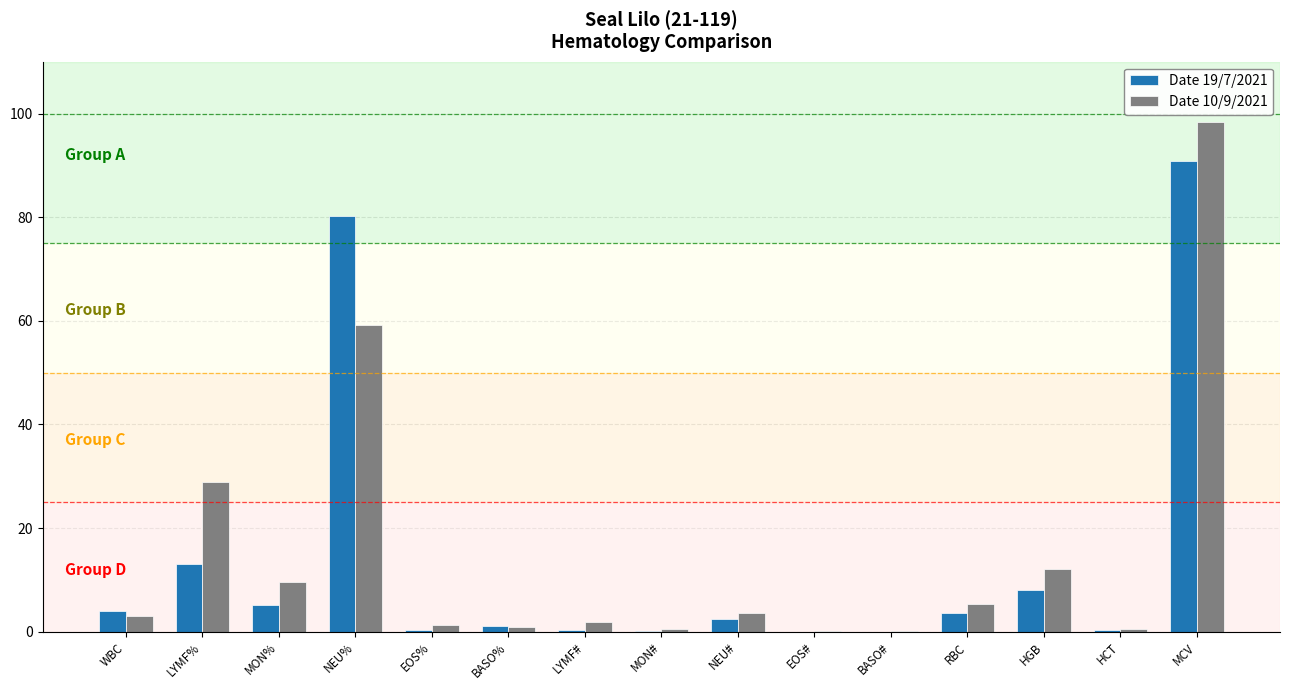

Does the chart contain stacked bars?

No